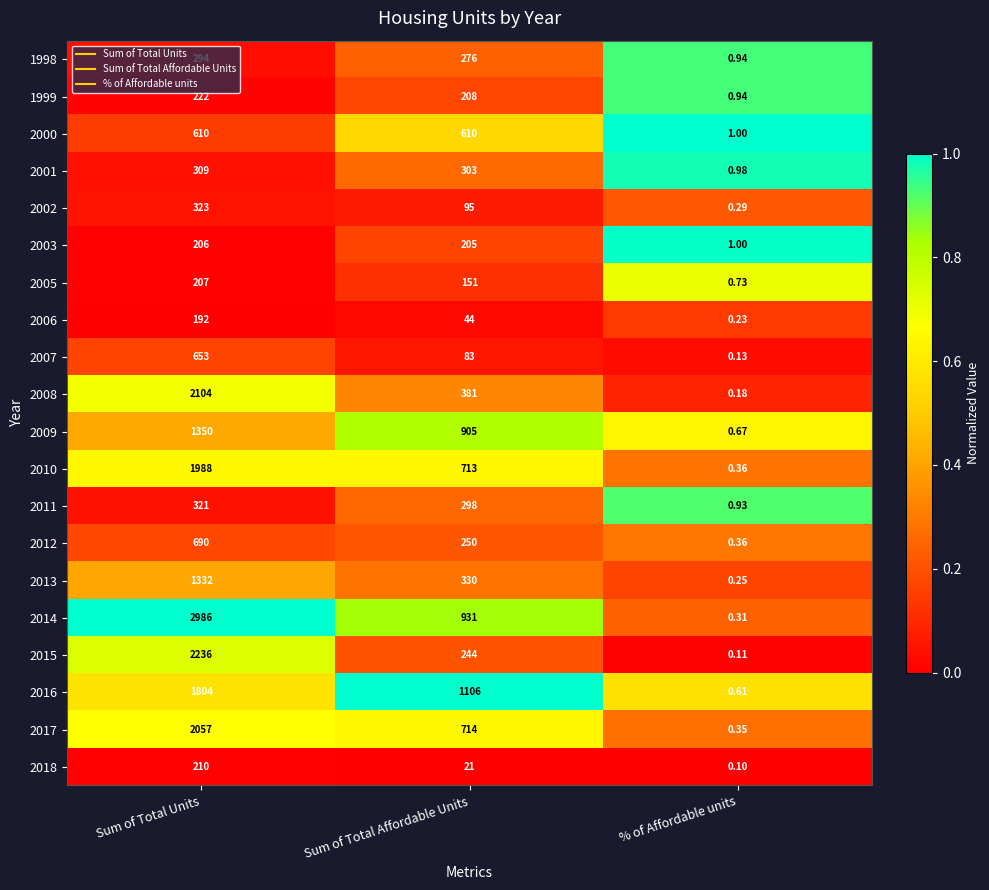

How many data points does each series have?

3